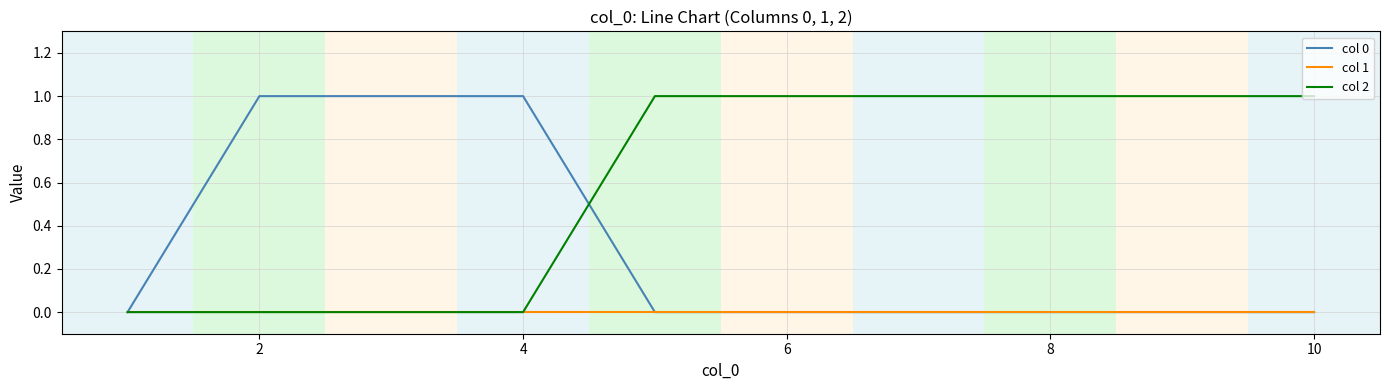

How many lines are shown in the chart?

3